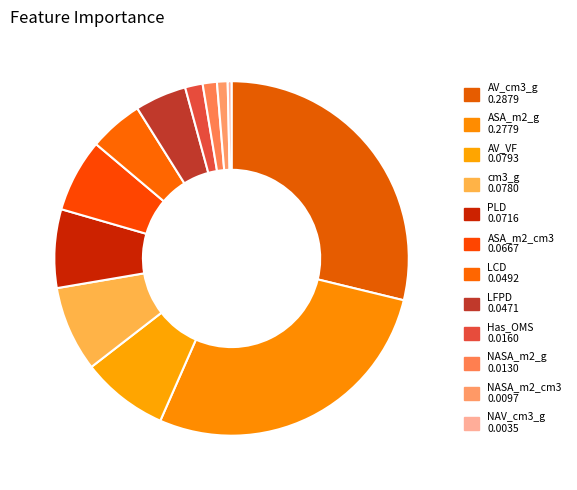

How many segments does this pie chart have?

12